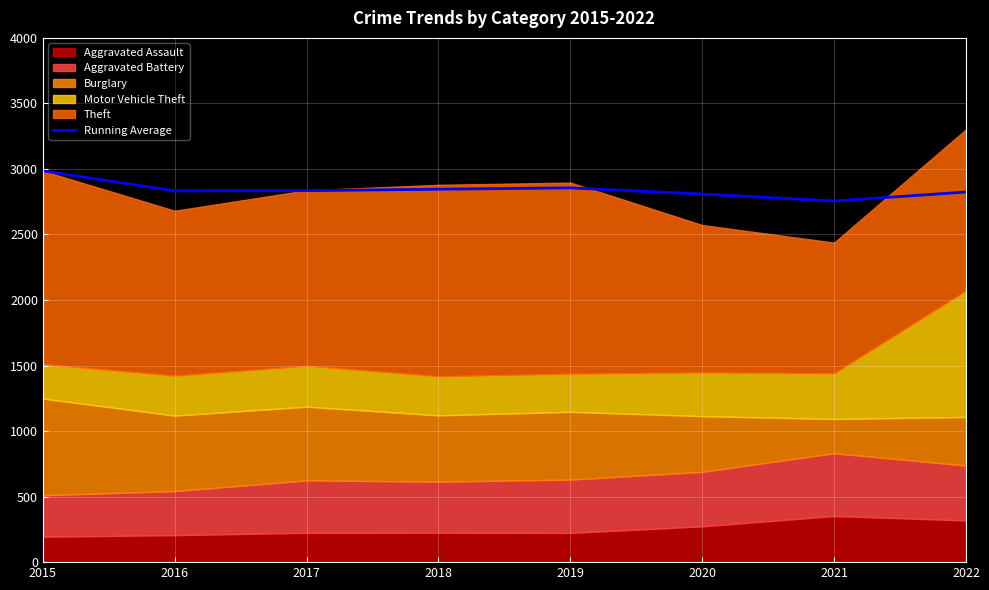

At which label does Running Average reach its peak?

2015